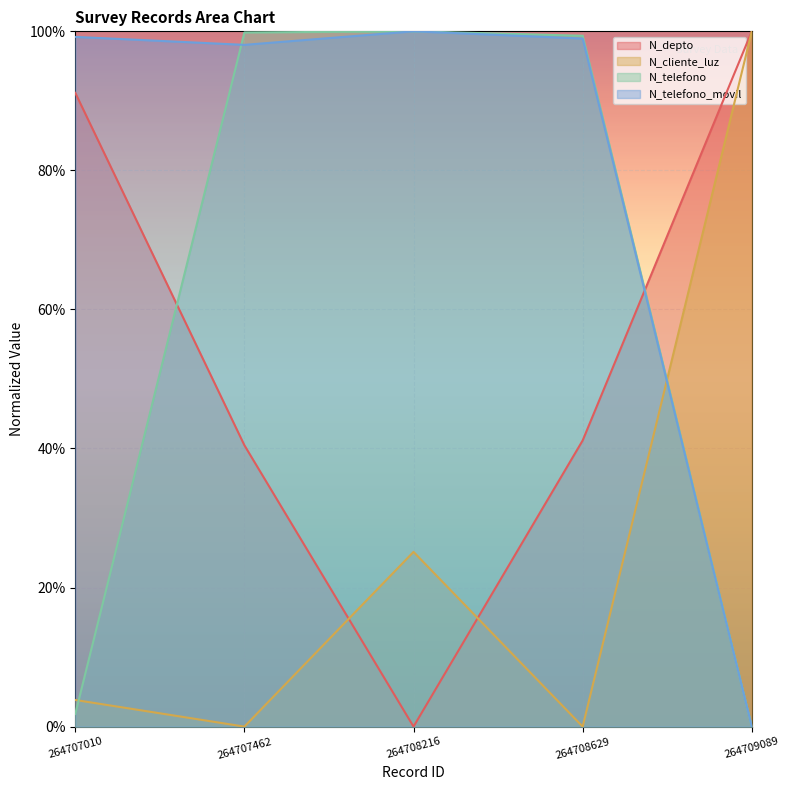

How many lines are shown in the chart?

4